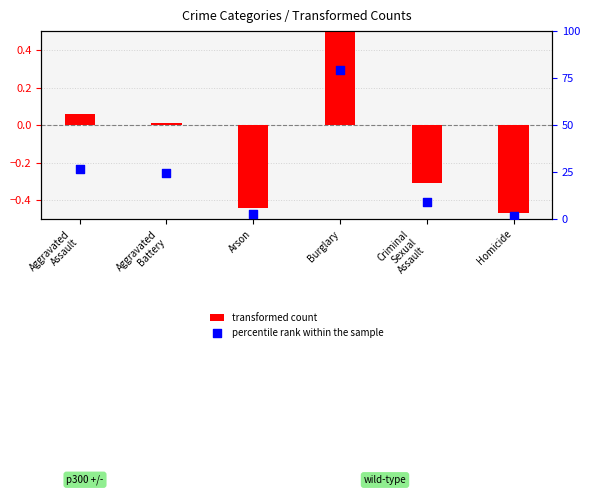

Which series has the largest total across all categories?

percentile rank within the sample